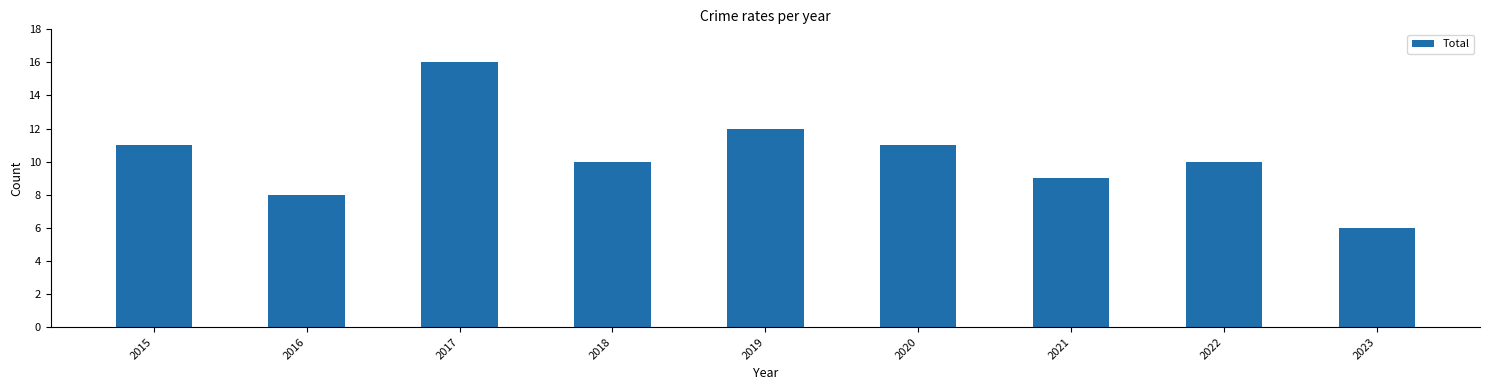

Is it true that the value at 2018 is 10?

True